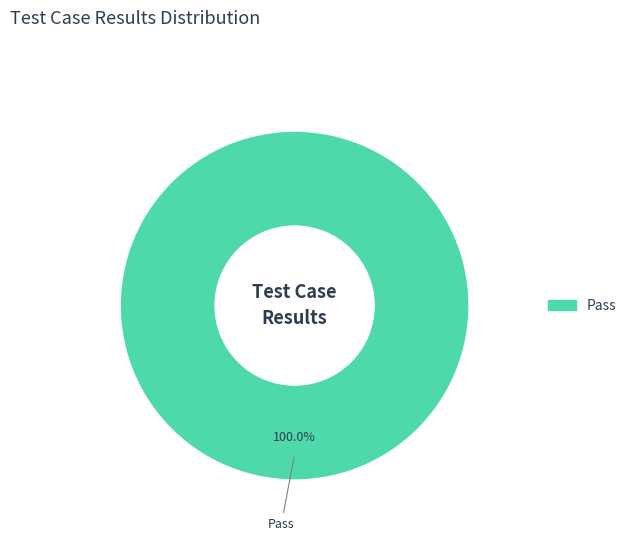

Is there any slice that represents more than half of the pie?

Yes